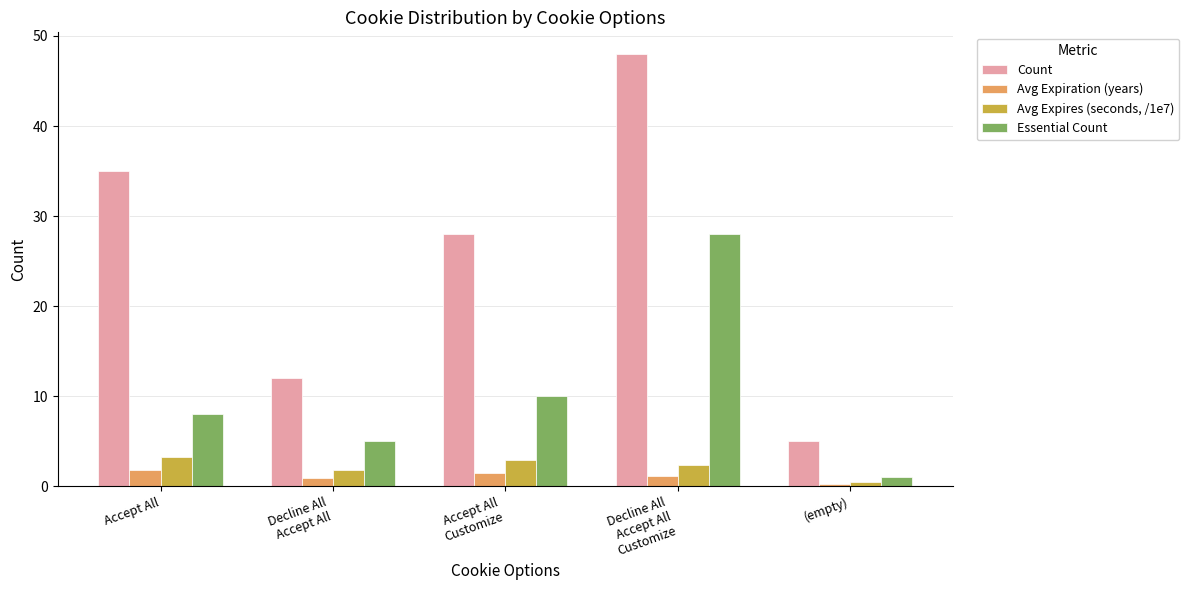

What is the value of the Essential Count bar at the 5th from the left?

1.0